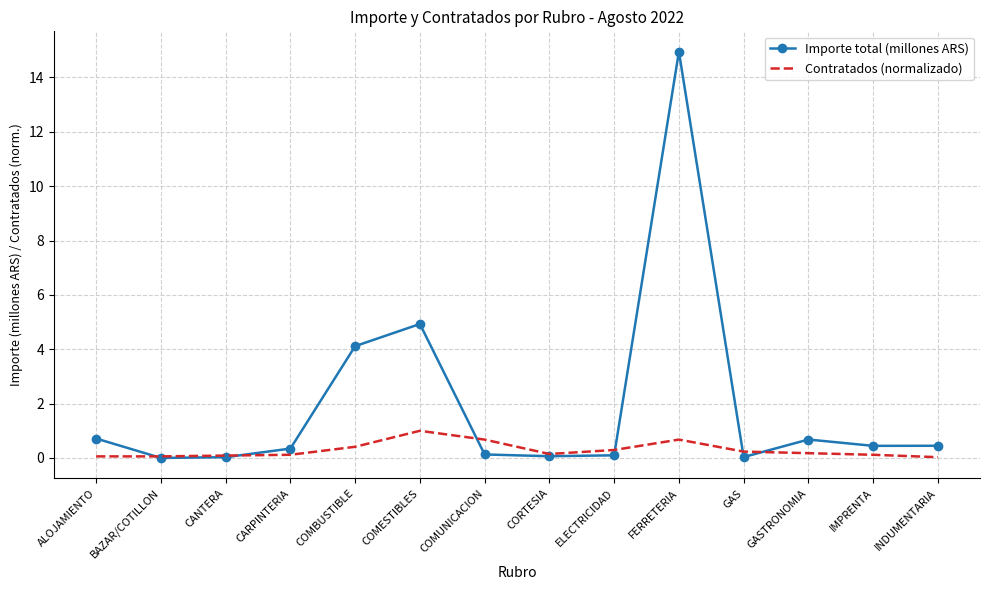

What are all the series names shown in the legend?

Importe total (millones ARS), Contratados (normalizado)